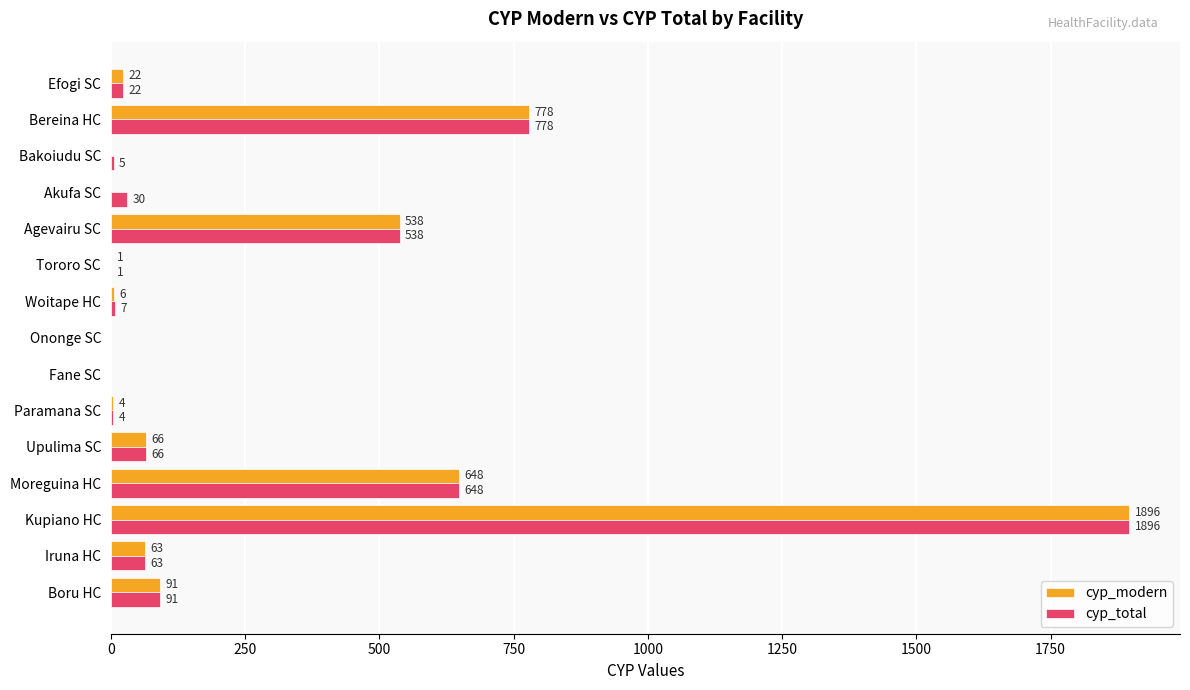

Is the value of cyp_total at Fane SC greater than the value of cyp_modern at Upulima SC?

No